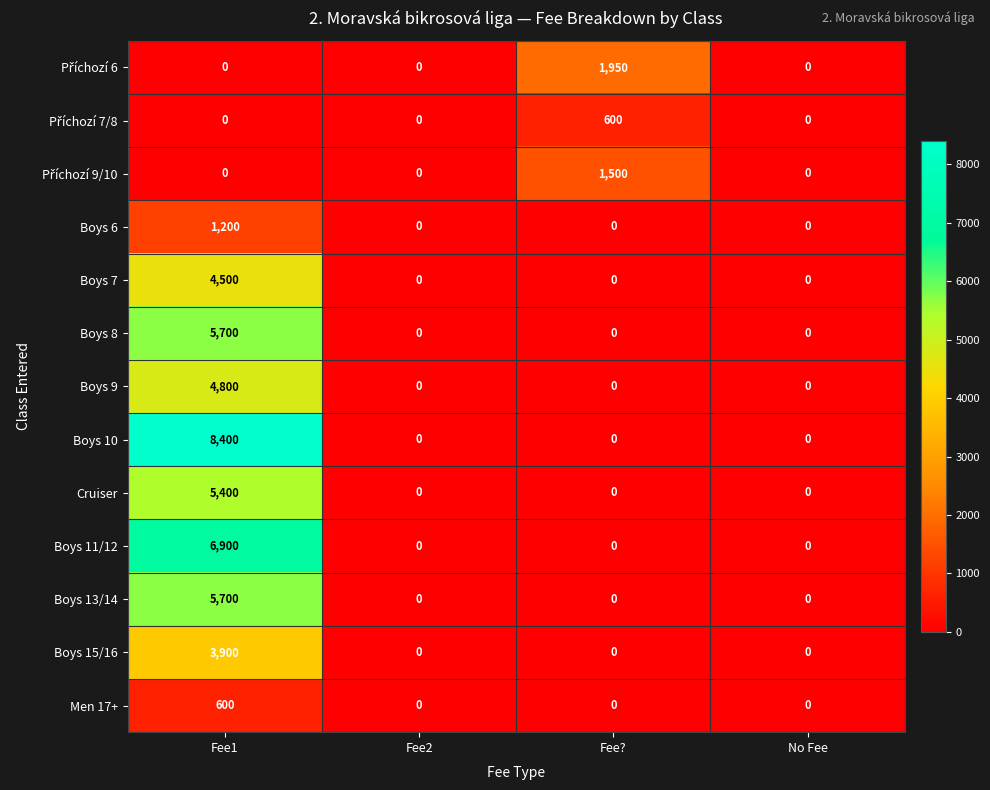

True or false: Boys 7 has a value of -1458 at Fee?.

False